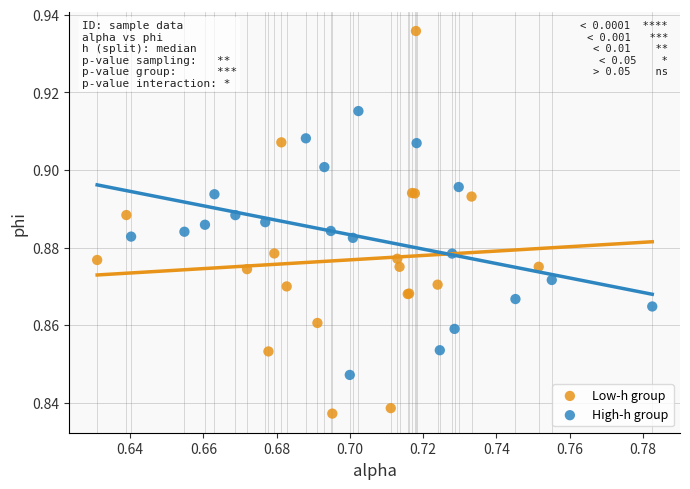

Which series reaches the maximum Y coordinate?

Low-h group